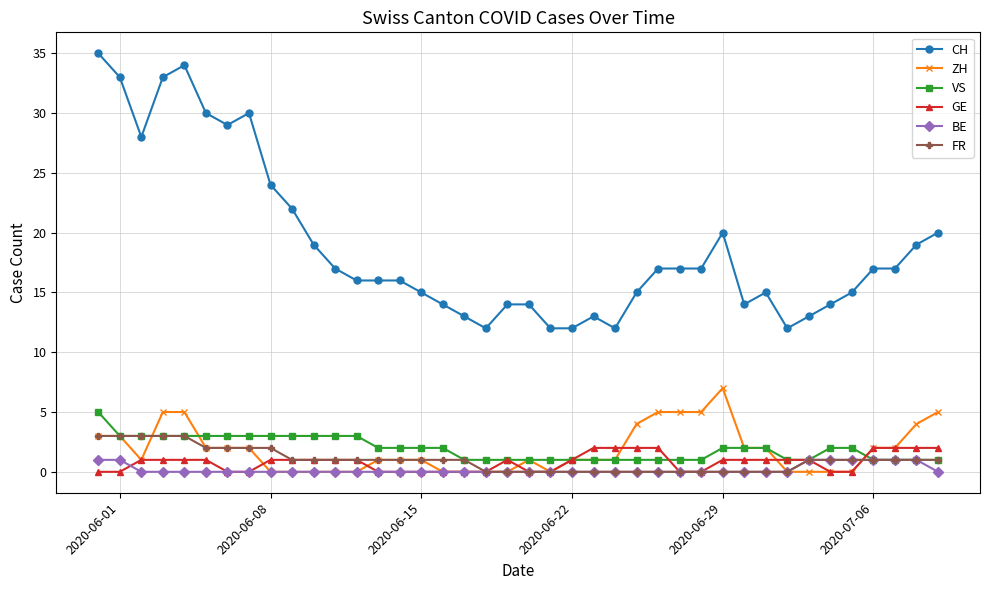

True or false: CH and FR cross at least once.

False